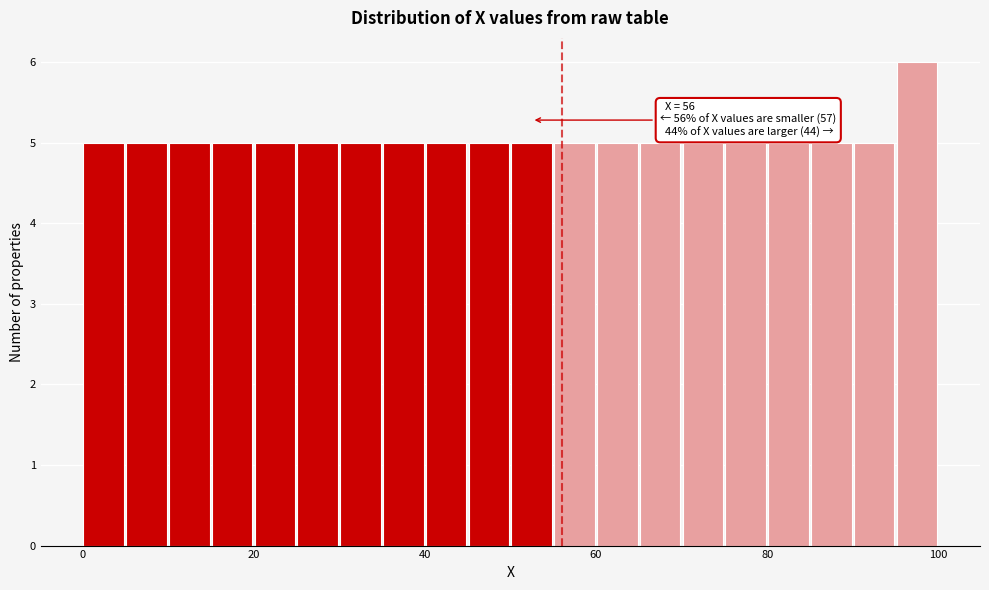

Around what value on the x-axis is the tallest bar? Give the approximate position of its centre, as read against the axis.

98